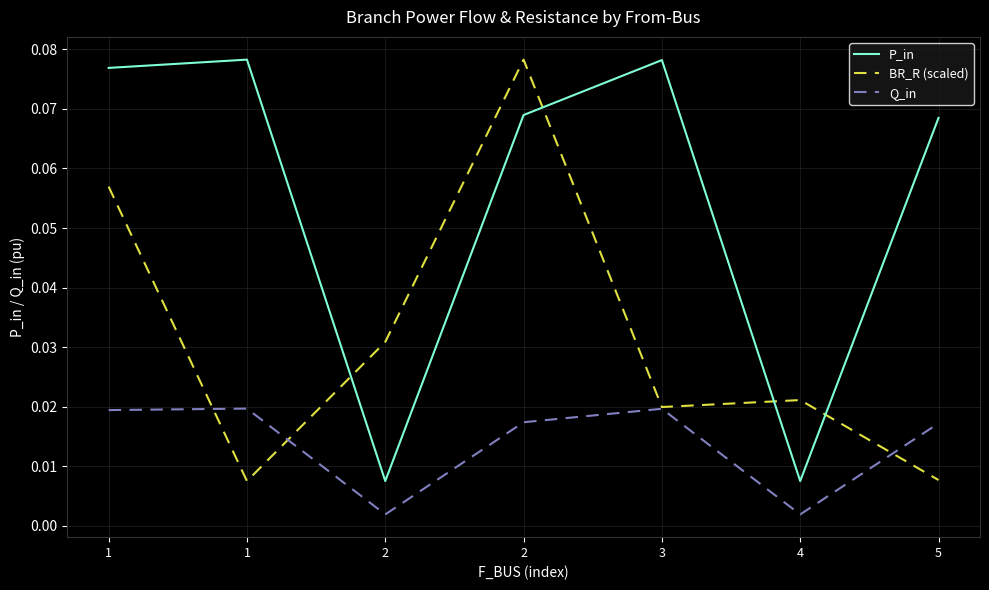

Rank the categories by BR_R (scaled) value from highest to lowest.

2, 1, 2, 4, 3, 5, 1